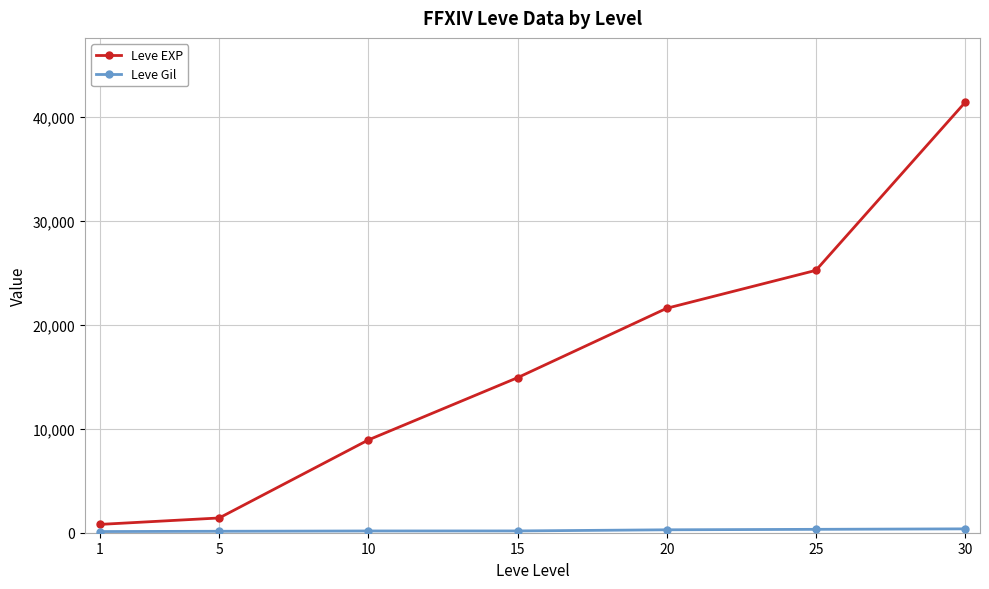

What is the difference between the maximum and second lowest values in the Leve EXP series?

39990